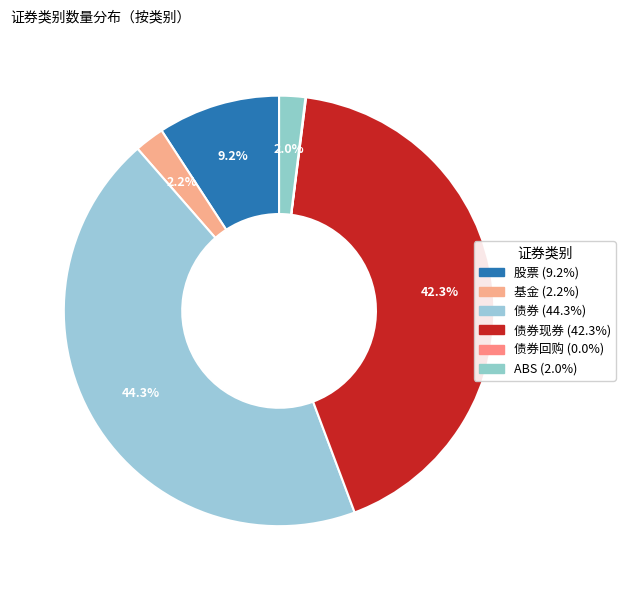

Which category has the smallest portion of the pie?

债券回购